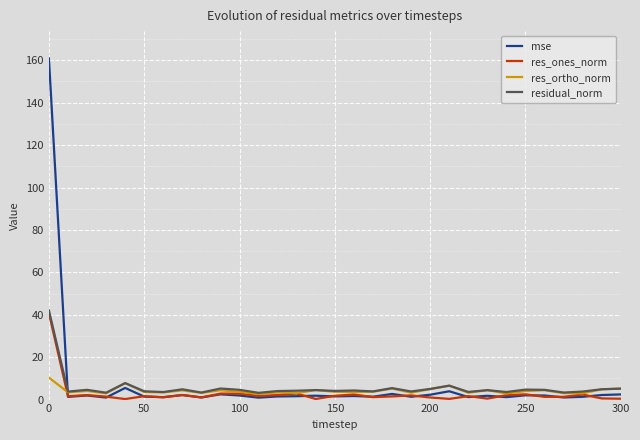

Which series has the largest range (max minus min)?

mse